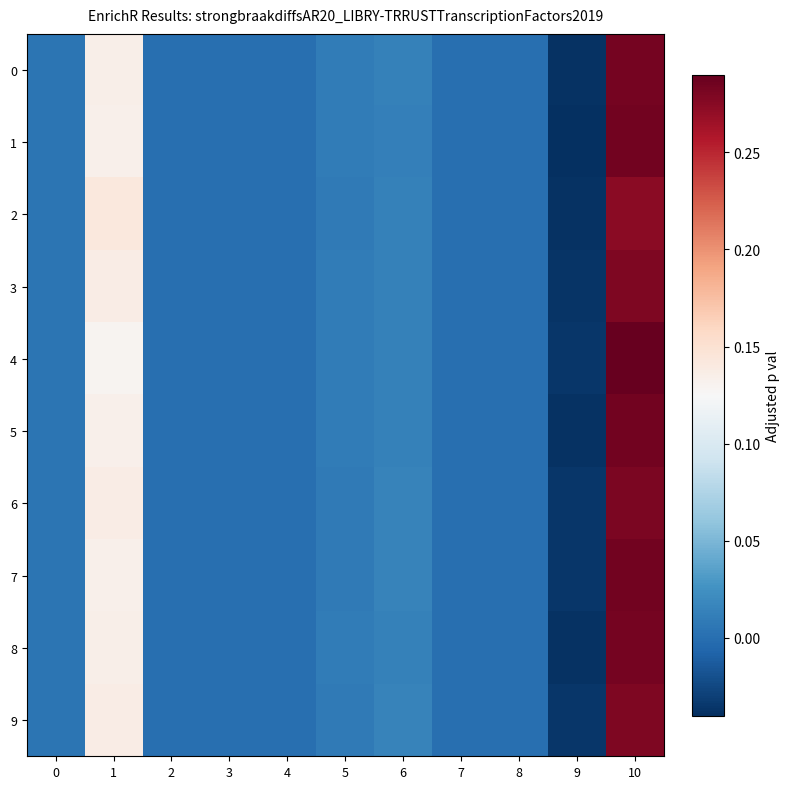

Reading left to right, transcribe all the data shown in this chart.

0: 0=0.0	1=0.1	2=0.0	3=0.0	4=0.0	5=0.0	6=0.0	7=0.0	8=0.0	9=-0.0	10=0.3
1: 0=0.0	1=0.1	2=0.0	3=0.0	4=0.0	5=0.0	6=0.0	7=0.0	8=0.0	9=-0.0	10=0.3
2: 0=0.0	1=0.1	2=0.0	3=0.0	4=0.0	5=0.0	6=0.0	7=0.0	8=0.0	9=-0.0	10=0.3
3: 0=0.0	1=0.1	2=0.0	3=0.0	4=0.0	5=0.0	6=0.0	7=0.0	8=0.0	9=-0.0	10=0.3
4: 0=0.0	1=0.1	2=0.0	3=0.0	4=0.0	5=0.0	6=0.0	7=0.0	8=0.0	9=-0.0	10=0.3
5: 0=0.0	1=0.1	2=0.0	3=0.0	4=0.0	5=0.0	6=0.0	7=0.0	8=0.0	9=-0.0	10=0.3
6: 0=0.0	1=0.1	2=0.0	3=0.0	4=0.0	5=0.0	6=0.0	7=0.0	8=0.0	9=-0.0	10=0.3
7: 0=0.0	1=0.1	2=0.0	3=0.0	4=0.0	5=0.0	6=0.0	7=0.0	8=0.0	9=-0.0	10=0.3
8: 0=0.0	1=0.1	2=0.0	3=0.0	4=0.0	5=0.0	6=0.0	7=0.0	8=0.0	9=-0.0	10=0.3
9: 0=0.0	1=0.1	2=0.0	3=0.0	4=0.0	5=0.0	6=0.0	7=0.0	8=0.0	9=-0.0	10=0.3